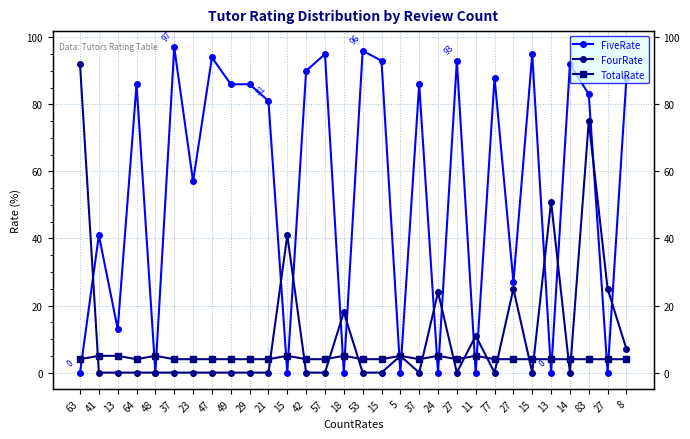

At which label is TotalRate closest to 4?

63